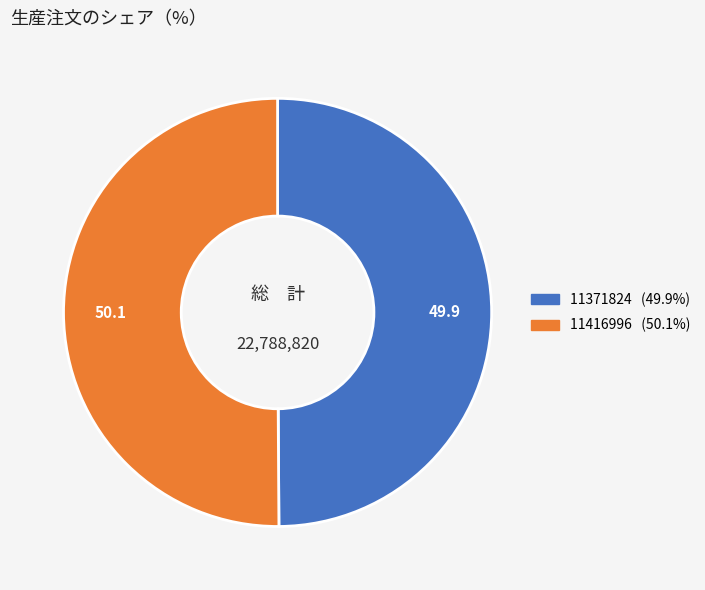

Approximately how many times larger is the value at 11416996 compared to 11371824?

1.0